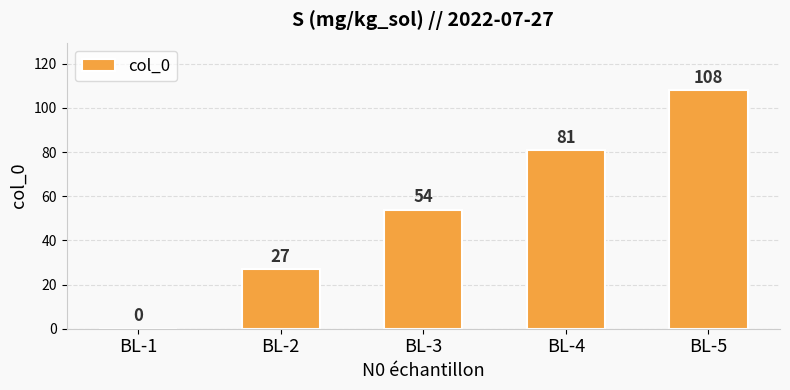

At which label is the value closest to 54?

BL-3